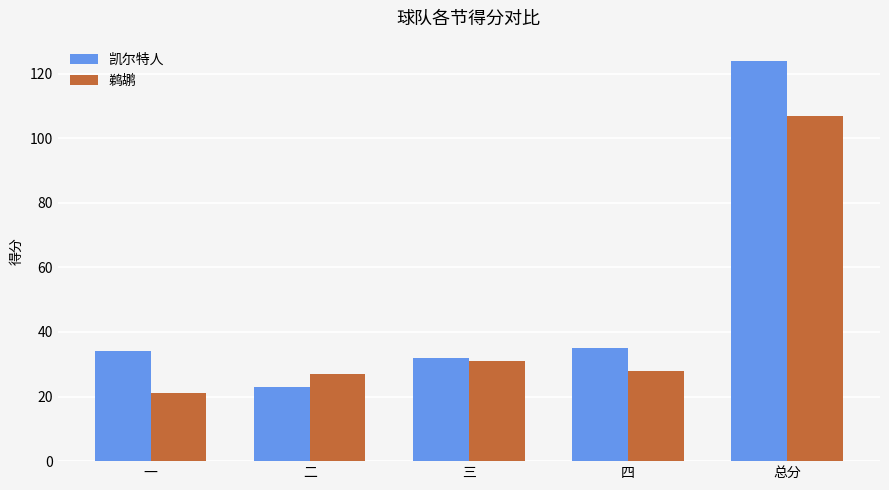

Between 二 and 四, which series saw the biggest shift?

凯尔特人